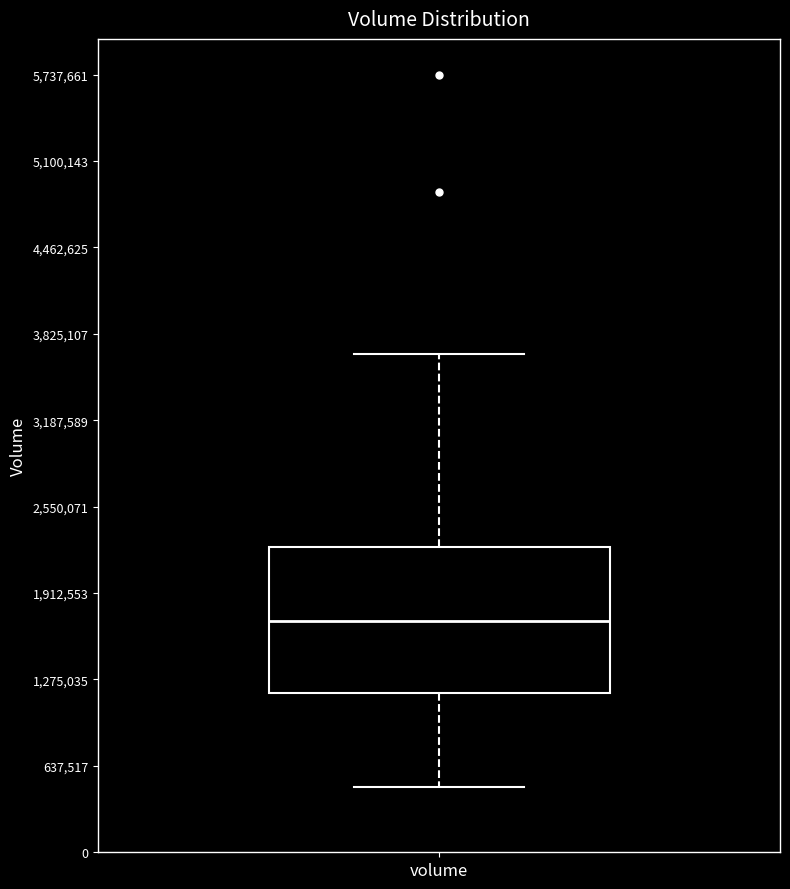

Transcribe this box plot: give where the median line is, the range the box spans, and where the two whiskers end, as read against the y-axis. The values are not printed on the chart, so give them approximately, as read against the axis.

median 1700000, box 1200000 to 2300000, whiskers 500000 to 3700000